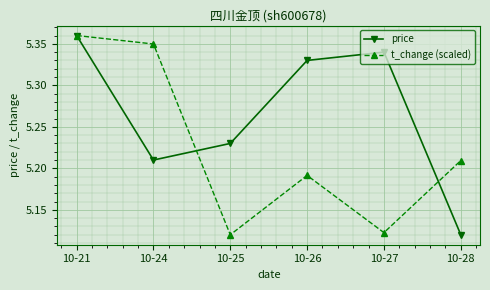

At which label is price closest to 5?

10-28